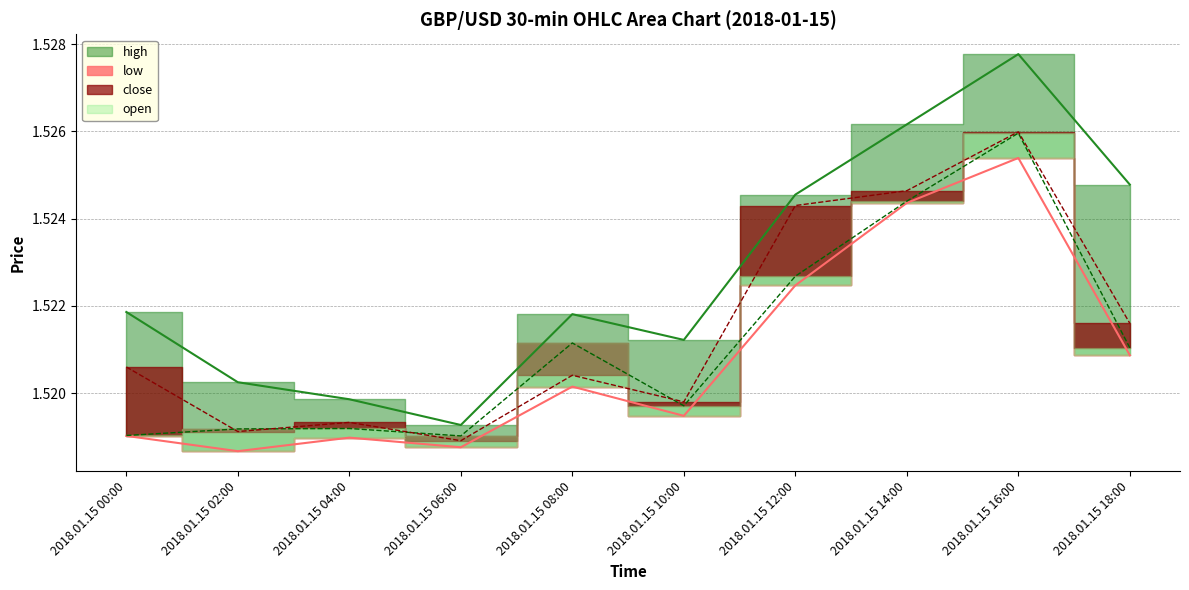

True or false: high and low intersect in this chart.

False